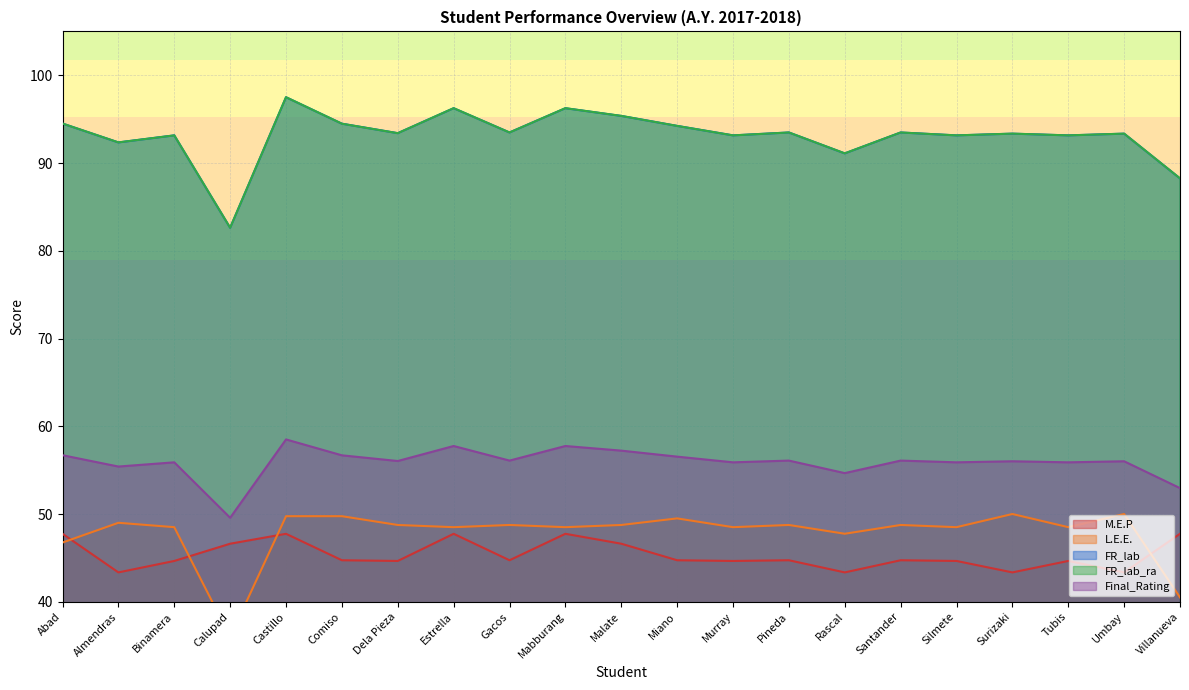

True or false: Final_Rating has a value of 56.0 at Dela Pieza.

True